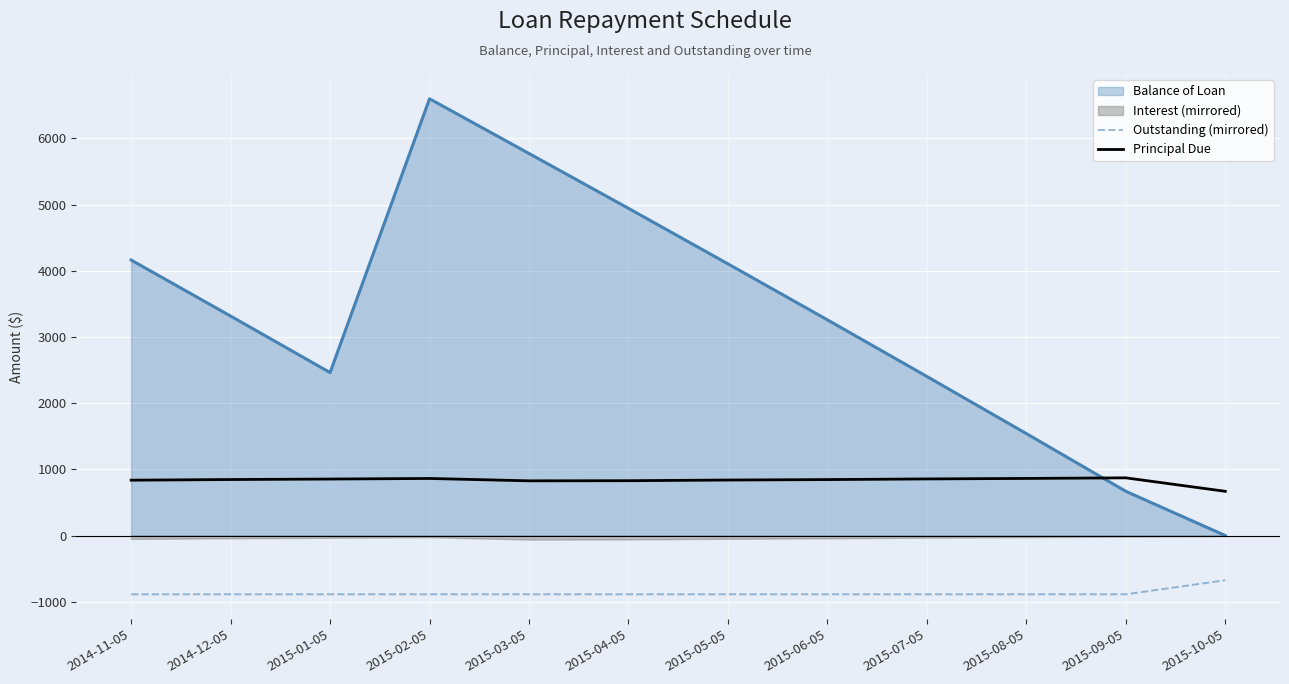

True or false: Outstanding (mirrored) has a value of -484.3 at 2015-07-05.

False